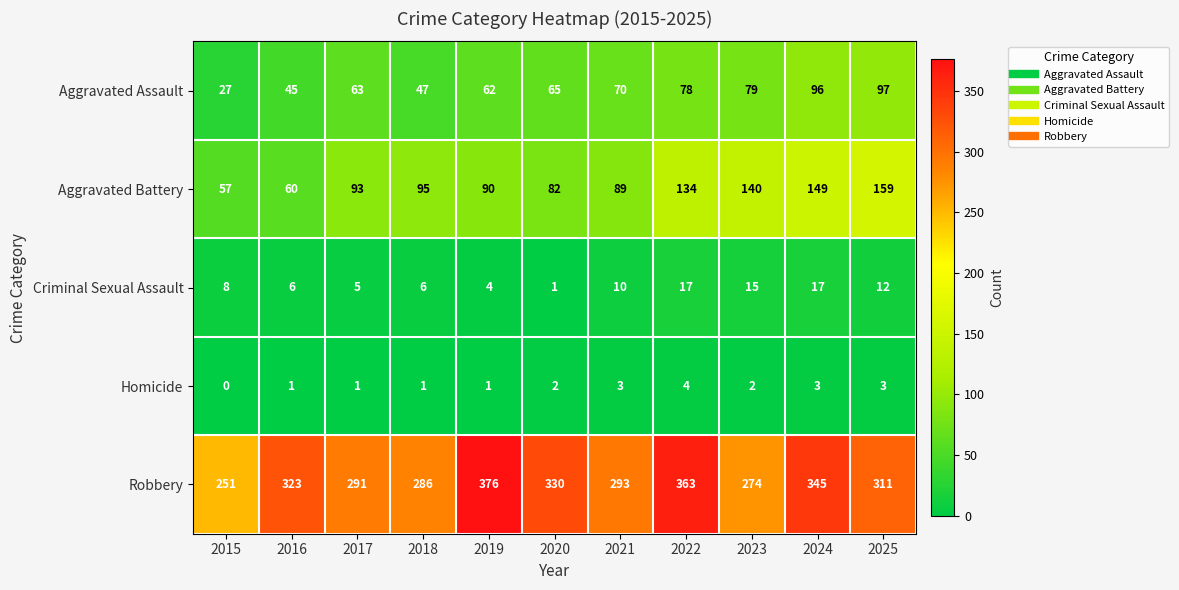

Which series changed the most between 2017 and 2019?

Robbery